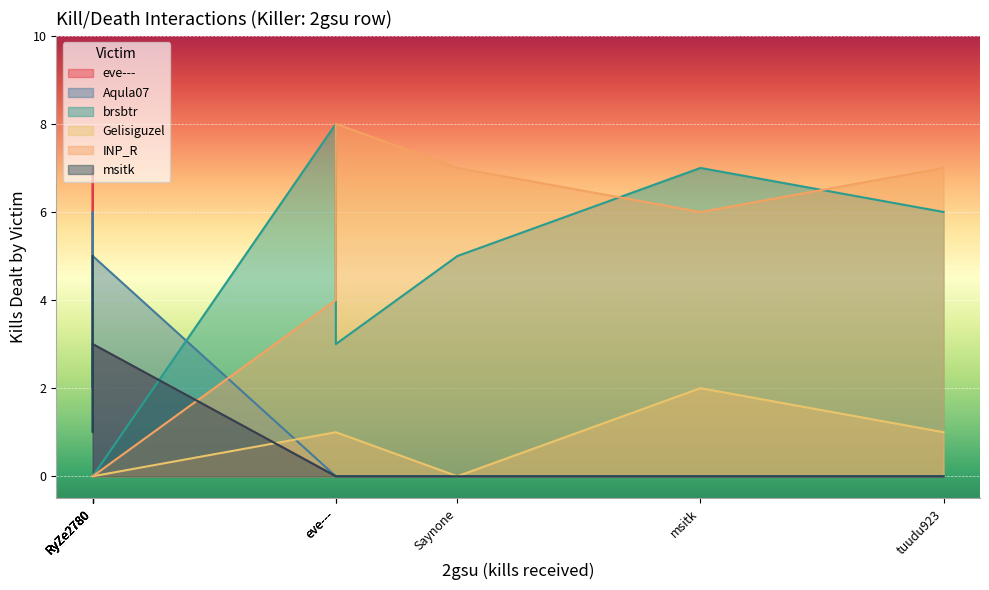

How many series are shown in this chart?

6